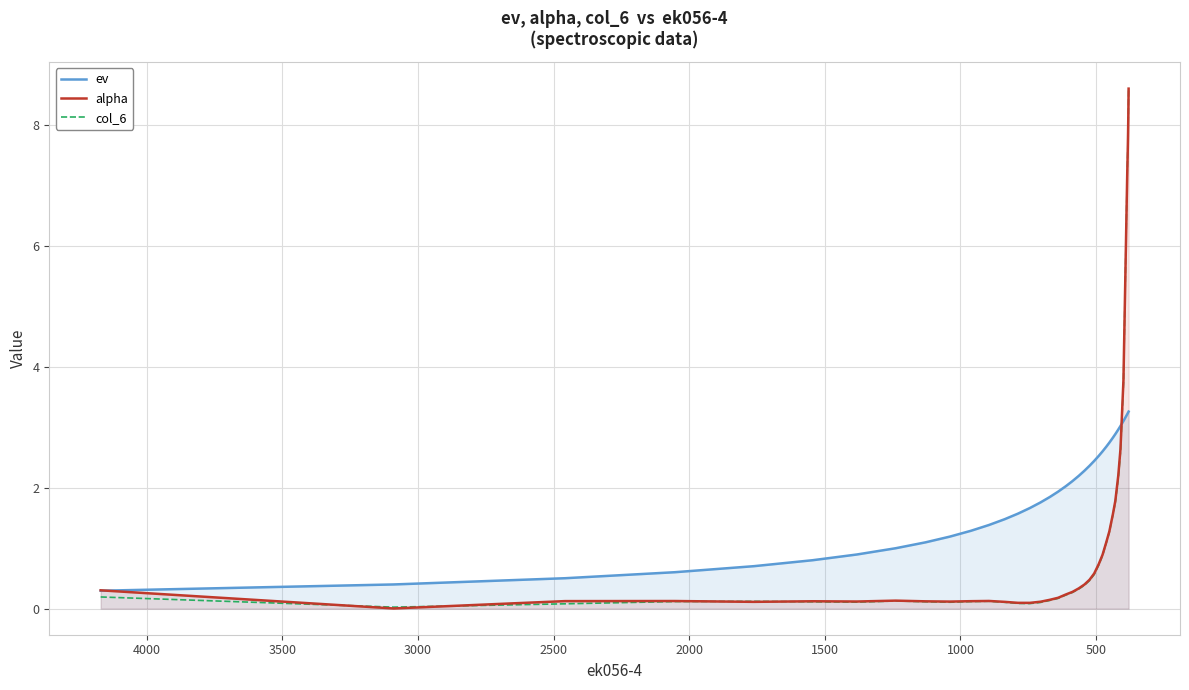

Which series has the largest total across all categories?

ev